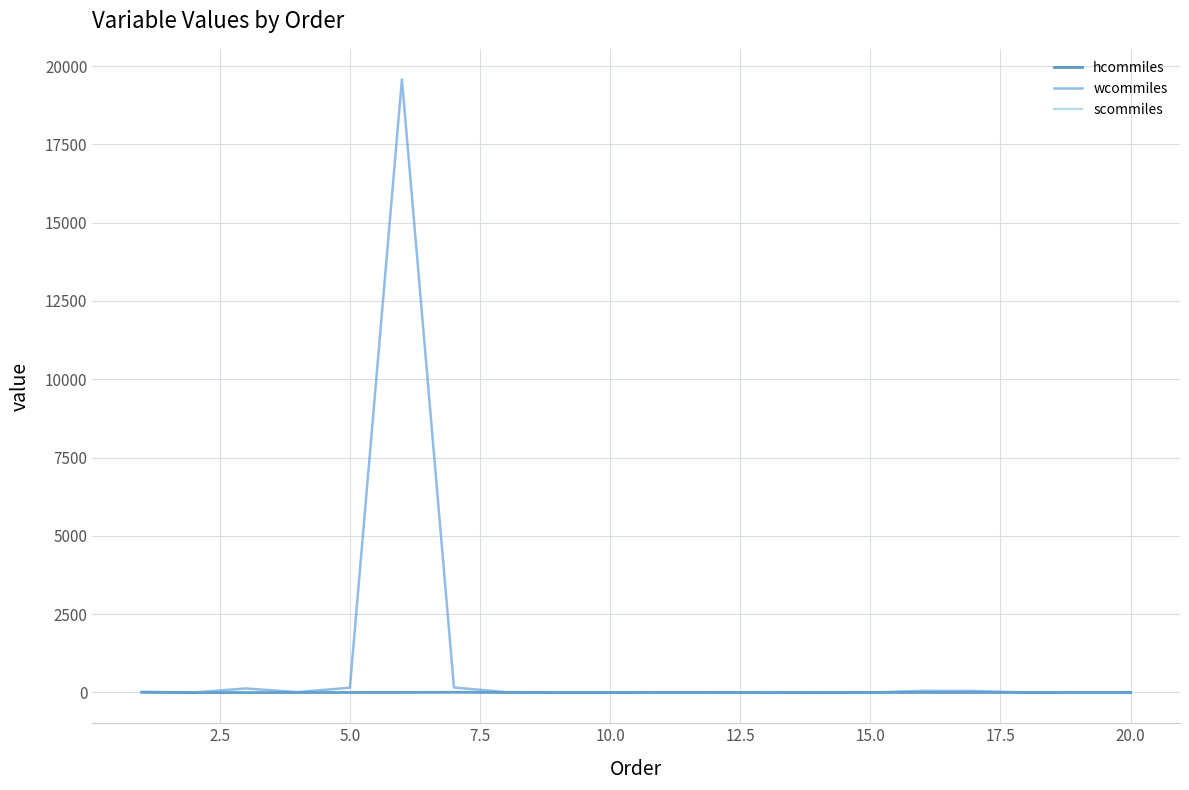

Which series has the largest total across all categories?

wcommiles